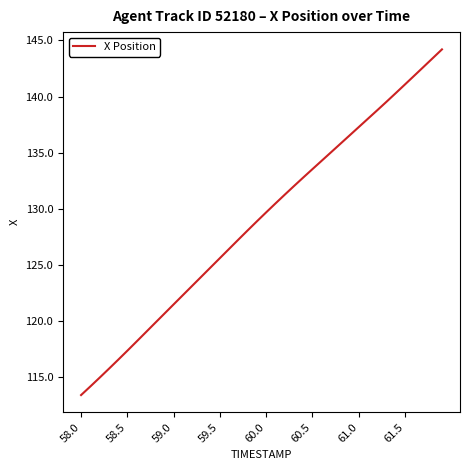

What is the greatest value displayed?

144.2